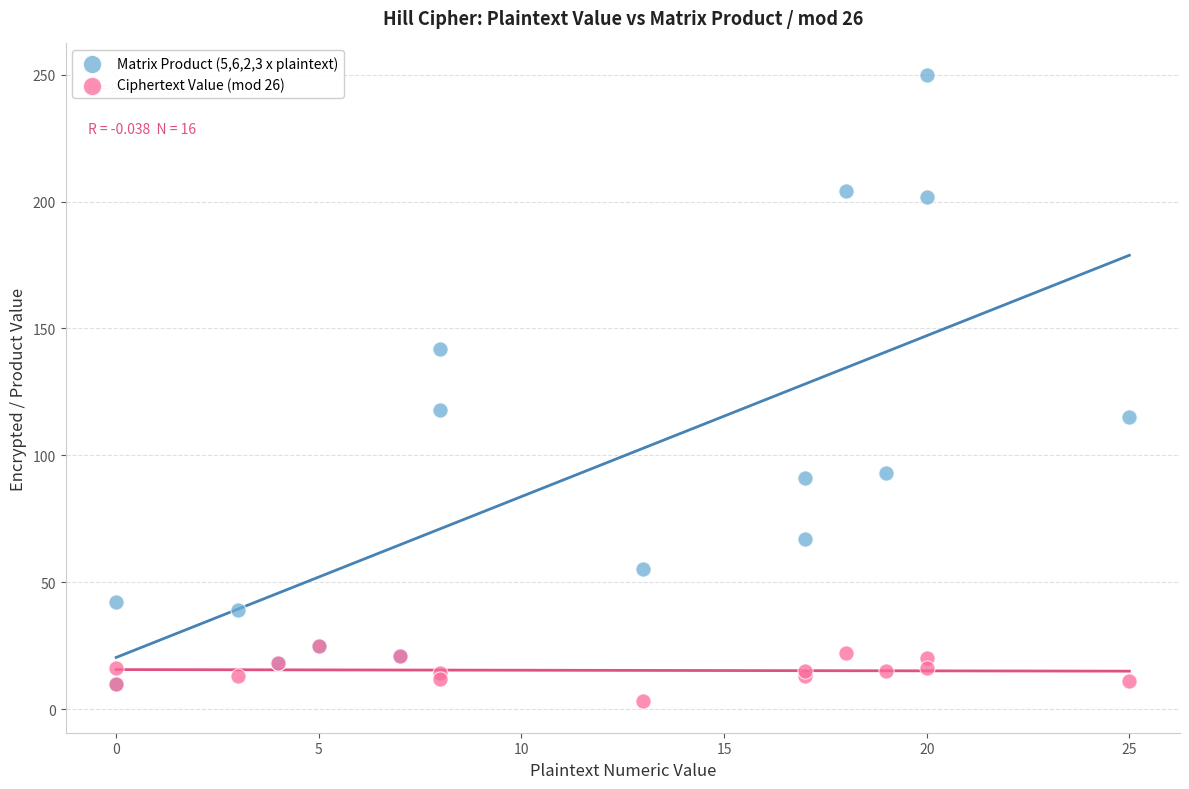

Which series reaches the minimum Y coordinate?

Ciphertext Value (mod 26)